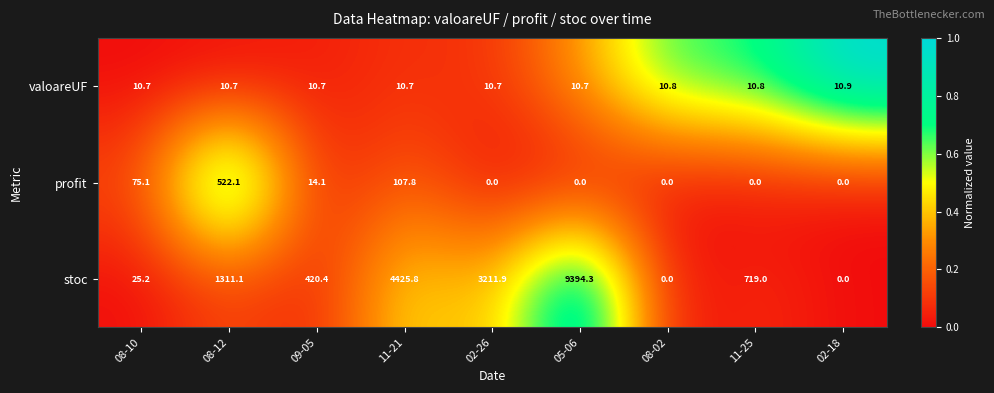

How many data points in profit are above 0?

4